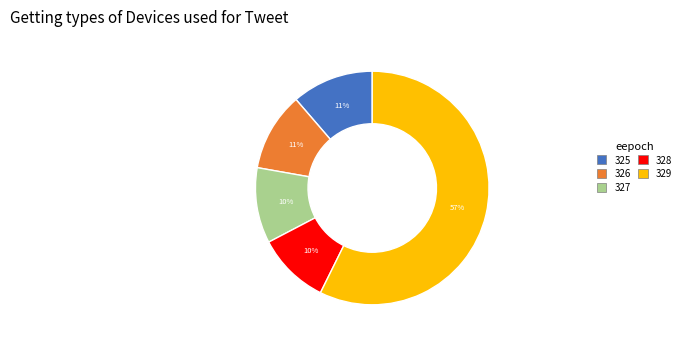

Combined, do 326 and 327 account for over 50%?

No